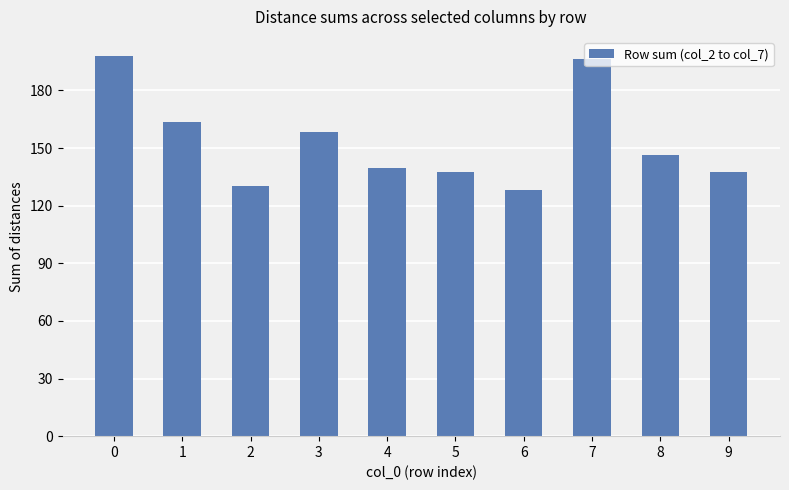

What is the change in value from 5 to 8?

+8.6